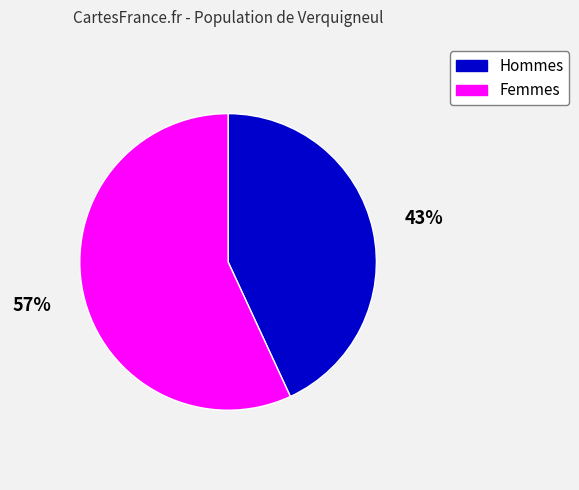

Is there a majority slice in this chart?

Yes